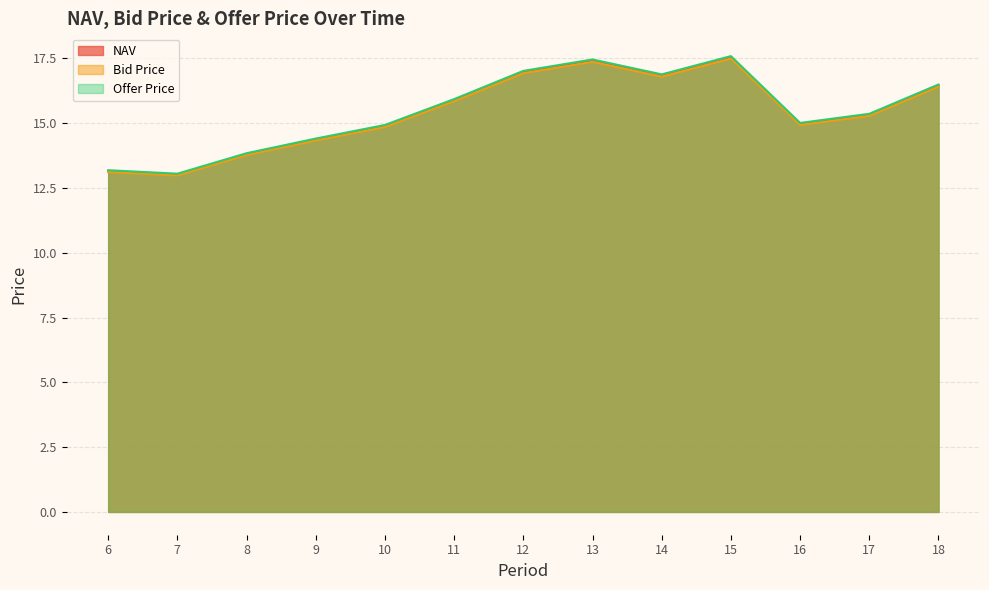

What is the sum of the NAV values at 17 and 8?

29.1